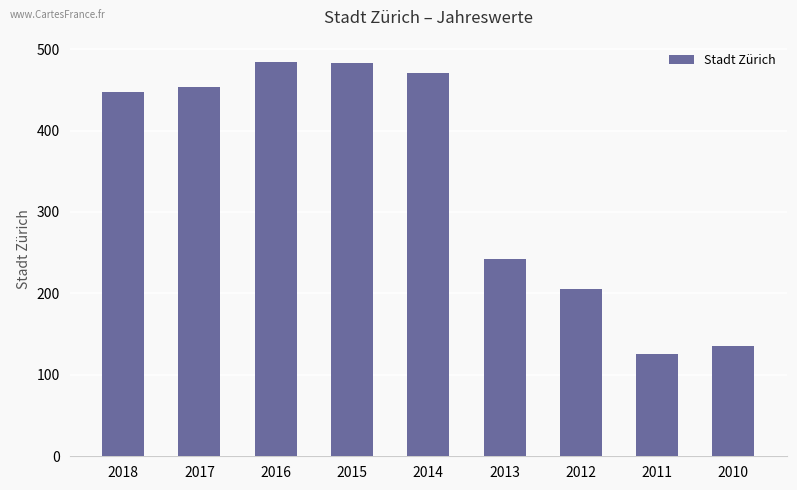

What is the sum of all values?

3048